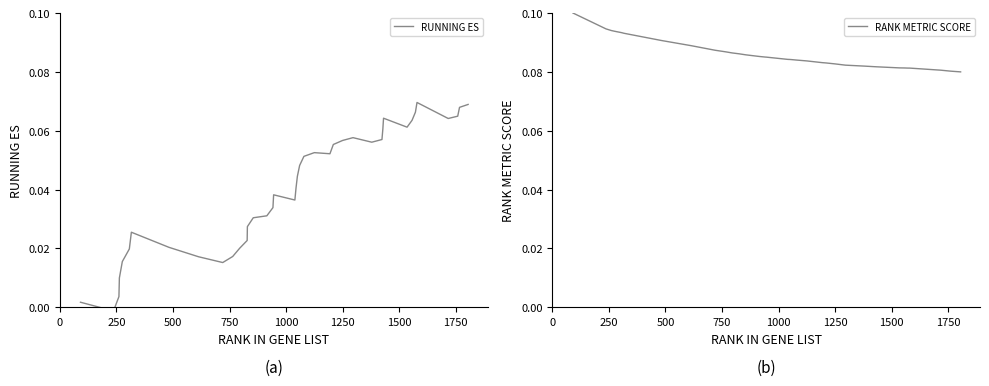

List the series in order of their peak value, lowest first.

RUNNING ES, RANK METRIC SCORE